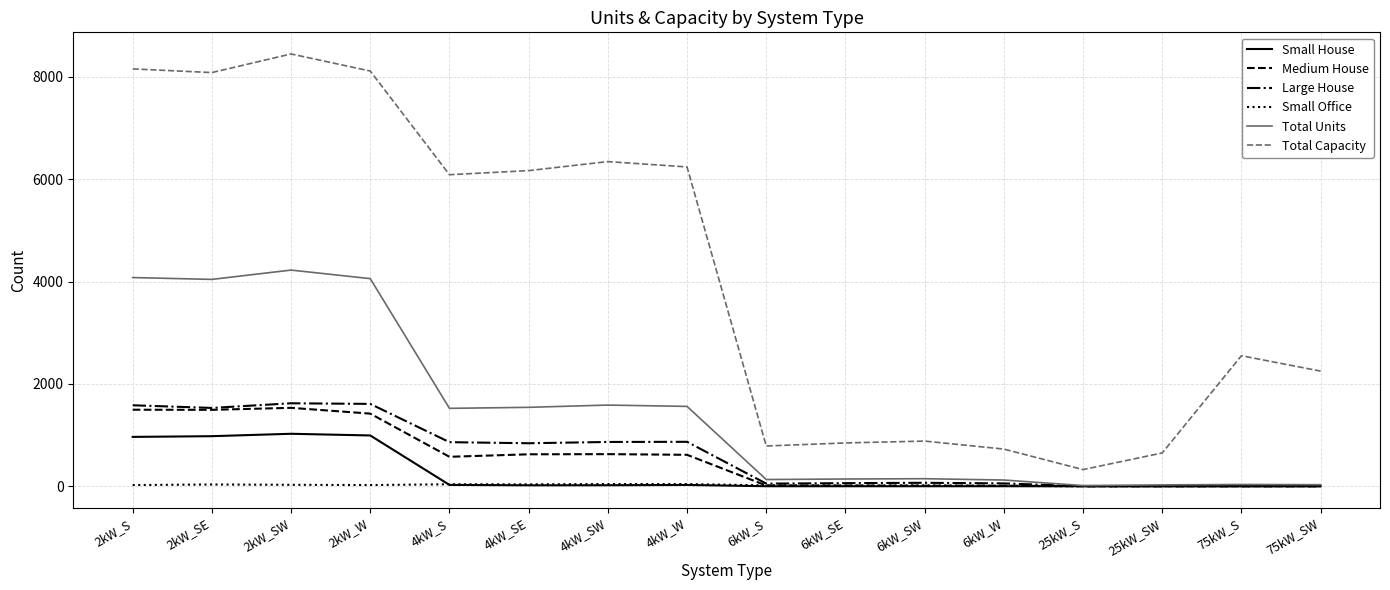

The value of Small House at 2kW_SW is 1025. True or false?

True